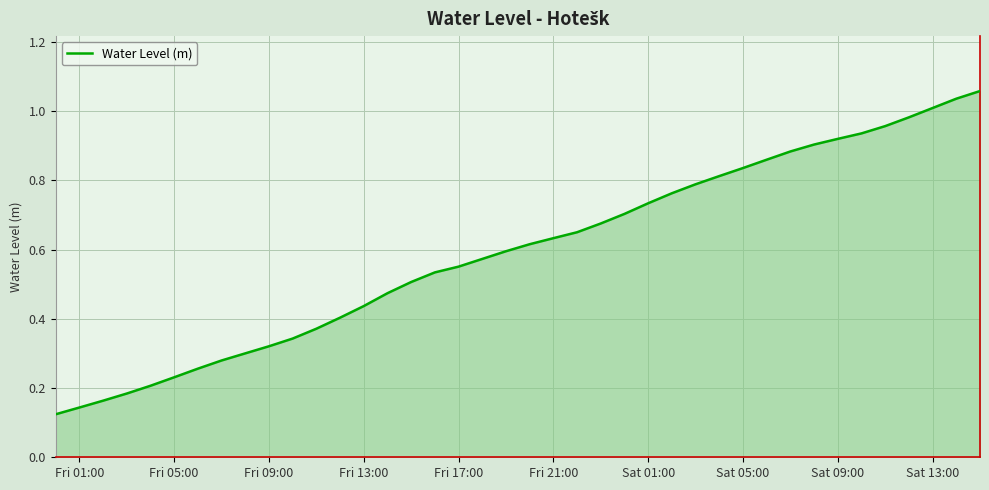

How many lines are shown in the chart?

1